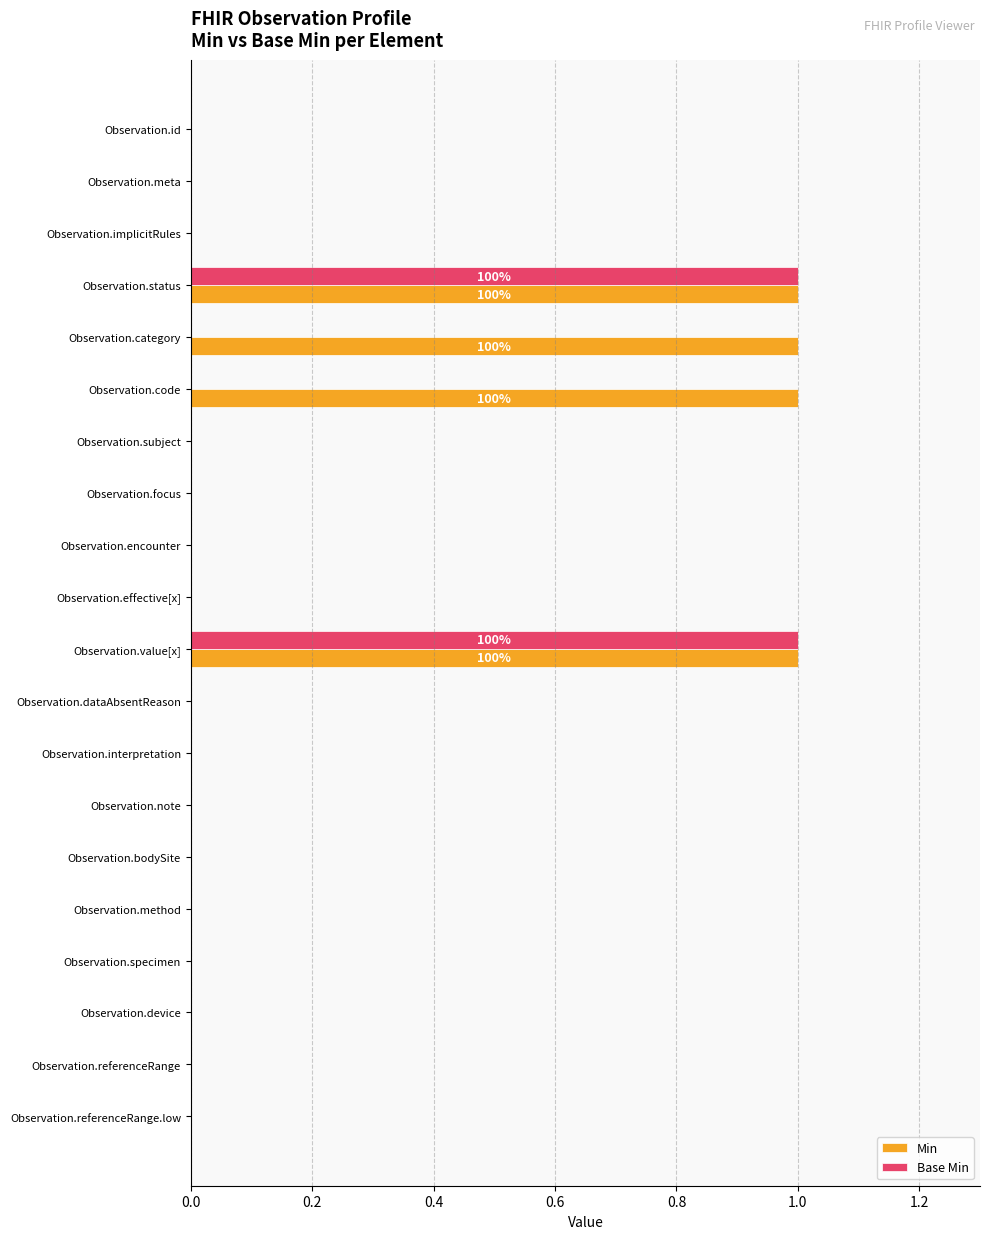

Which series has the largest total across all categories?

Min